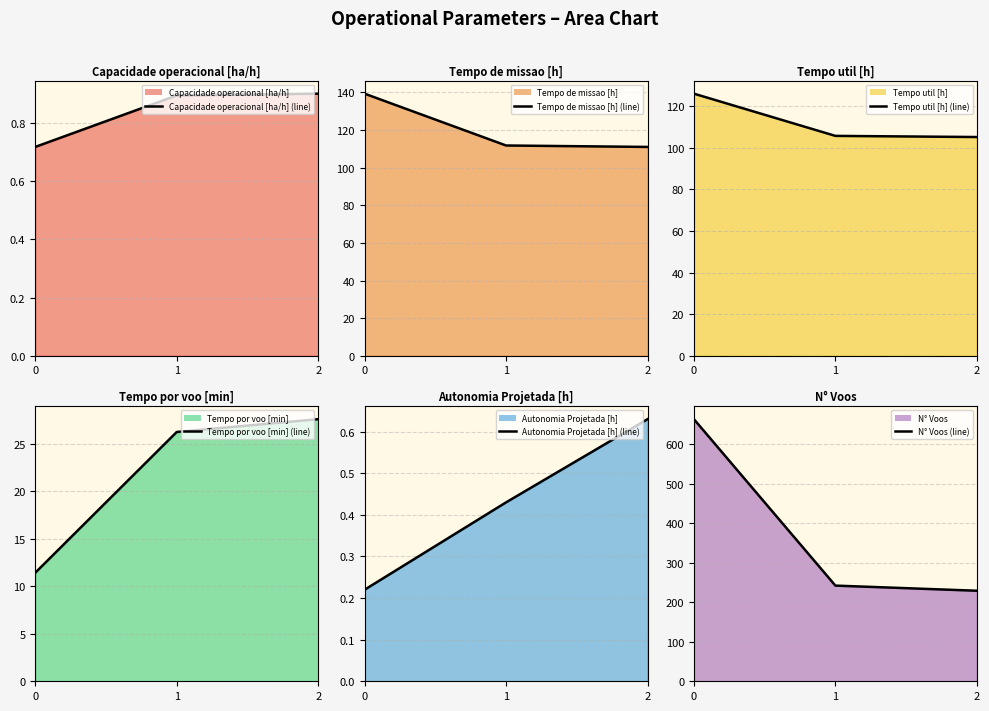

What is the value of the Autonomia Projetada [h] (line) point at the 1st from the left?

0.2